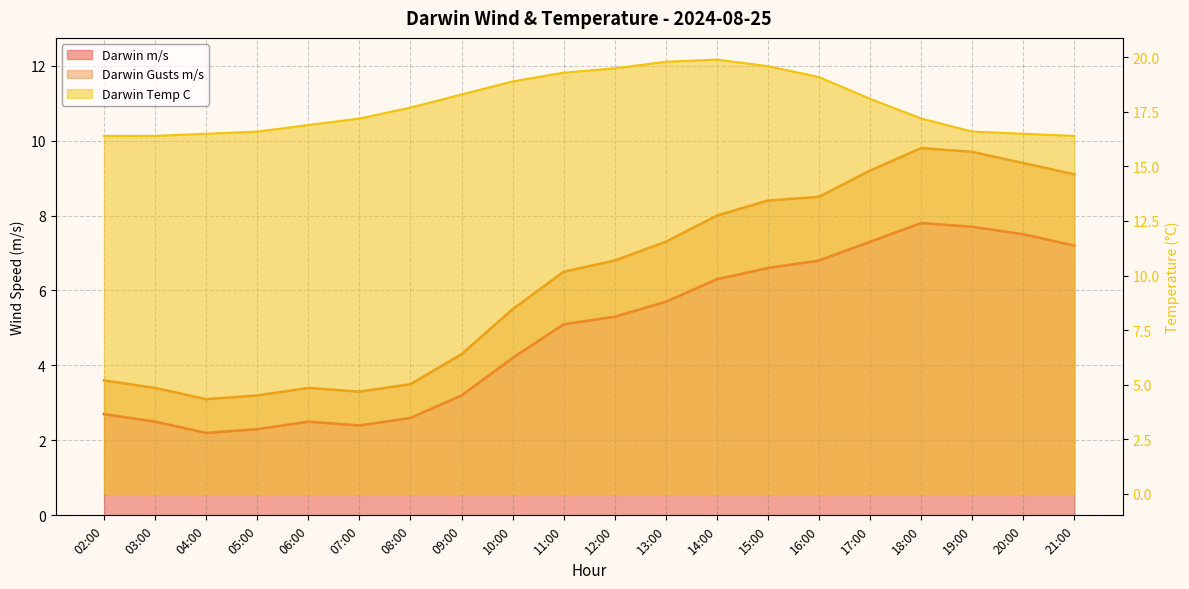

Reading left to right, extract all data points from this chart.

Darwin m/s: 2.7	2.5	2.2	2.3	2.5	2.4	2.6	3.2	4.2	5.1	5.3	5.7	6.3	6.6	6.8	7.3	7.8	7.7	7.5	7.2
Darwin Gusts m/s: 3.6	3.4	3.1	3.2	3.4	3.3	3.5	4.3	5.5	6.5	6.8	7.3	8.0	8.4	8.5	9.2	9.8	9.7	9.4	9.1
Darwin Temp C: 16.4	16.4	16.5	16.6	16.9	17.2	17.7	18.3	18.9	19.3	19.5	19.8	19.9	19.6	19.1	18.1	17.2	16.6	16.5	16.4